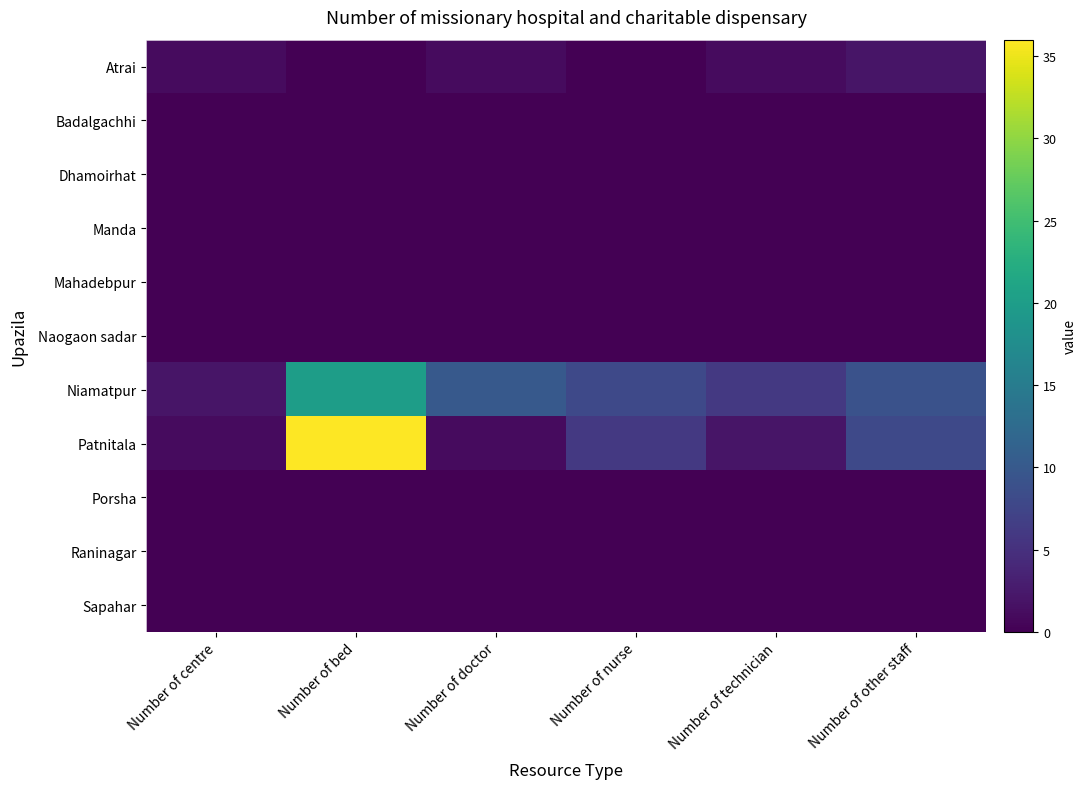

Reading left to right, what are all the values shown in this chart?

Atrai: Number of centre=1	Number of bed=0	Number of doctor=1	Number of nurse=0	Number of technician=1	Number of other staff=2
Badalgachhi: Number of centre=0	Number of bed=0	Number of doctor=0	Number of nurse=0	Number of technician=0	Number of other staff=0
Dhamoirhat: Number of centre=0	Number of bed=0	Number of doctor=0	Number of nurse=0	Number of technician=0	Number of other staff=0
Manda: Number of centre=0	Number of bed=0	Number of doctor=0	Number of nurse=0	Number of technician=0	Number of other staff=0
Mahadebpur: Number of centre=0	Number of bed=0	Number of doctor=0	Number of nurse=0	Number of technician=0	Number of other staff=0
Naogaon sadar: Number of centre=0	Number of bed=0	Number of doctor=0	Number of nurse=0	Number of technician=0	Number of other staff=0
Niamatpur: Number of centre=2	Number of bed=20	Number of doctor=10	Number of nurse=8	Number of technician=6	Number of other staff=9
Patnitala: Number of centre=1	Number of bed=36	Number of doctor=1	Number of nurse=6	Number of technician=2	Number of other staff=8
Porsha: Number of centre=0	Number of bed=0	Number of doctor=0	Number of nurse=0	Number of technician=0	Number of other staff=0
Raninagar: Number of centre=0	Number of bed=0	Number of doctor=0	Number of nurse=0	Number of technician=0	Number of other staff=0
Sapahar: Number of centre=0	Number of bed=0	Number of doctor=0	Number of nurse=0	Number of technician=0	Number of other staff=0